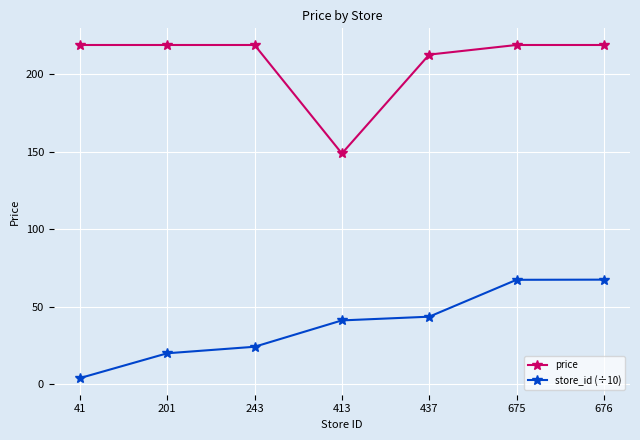

What are all the series names shown in the legend?

price, store_id (÷10)